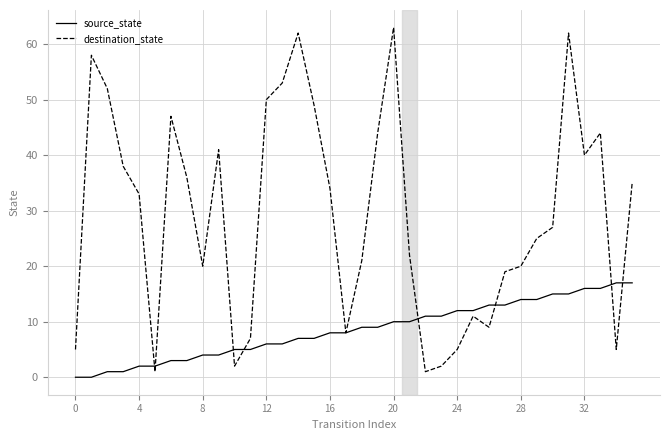

List the series in order of their overall mean, lowest first.

source_state, destination_state